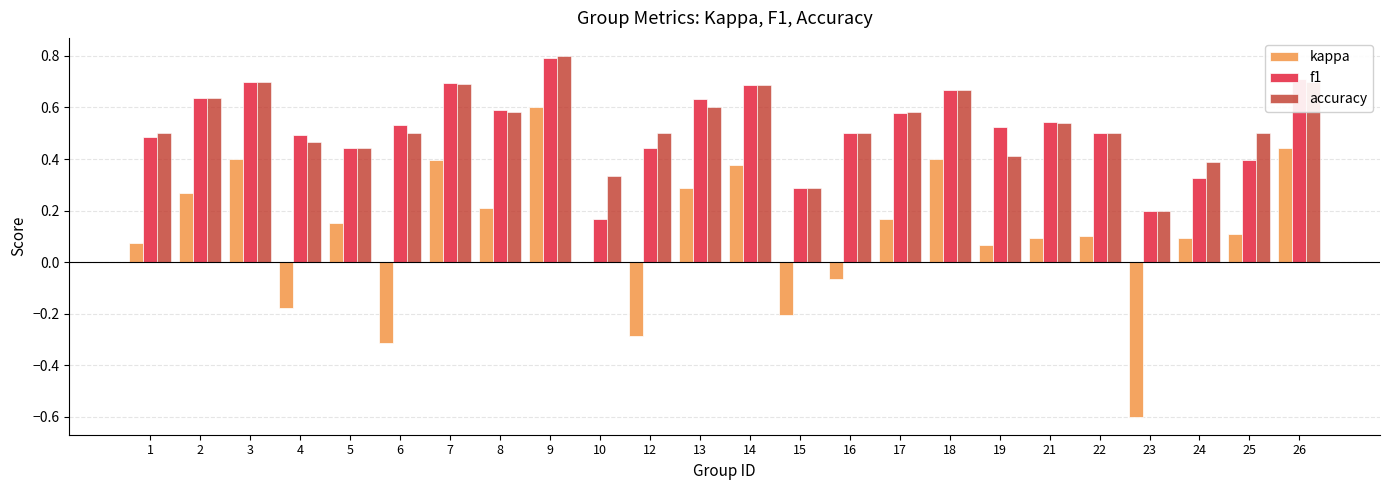

How many groups of bars are there?

24